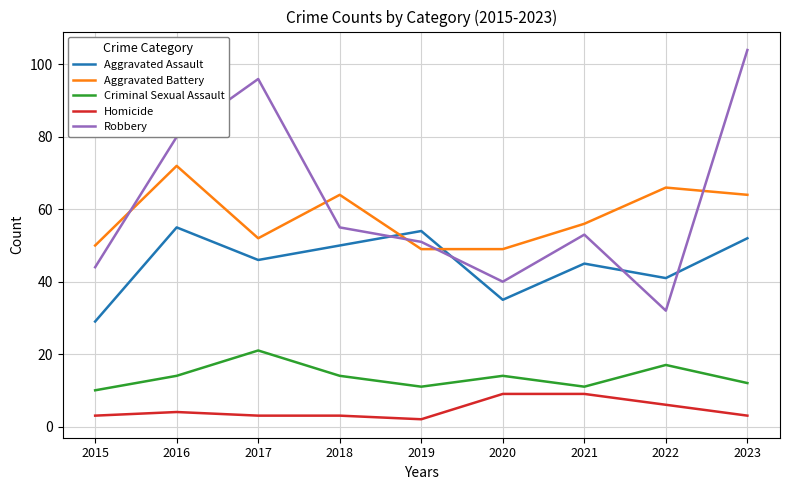

Where do Aggravated Battery and Aggravated Assault first cross each other?

2018 and 2019